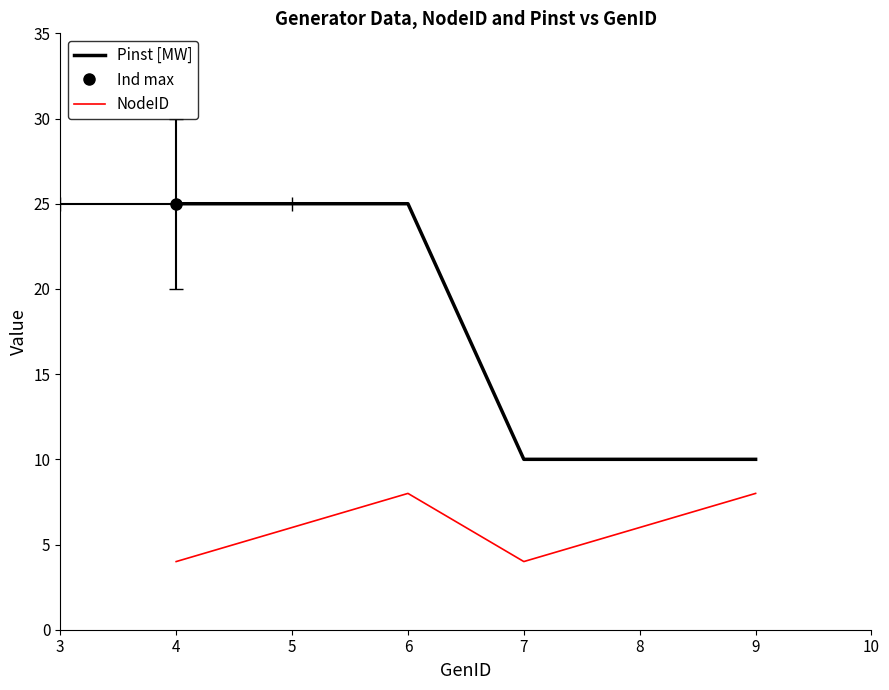

How many lines are shown in the chart?

2